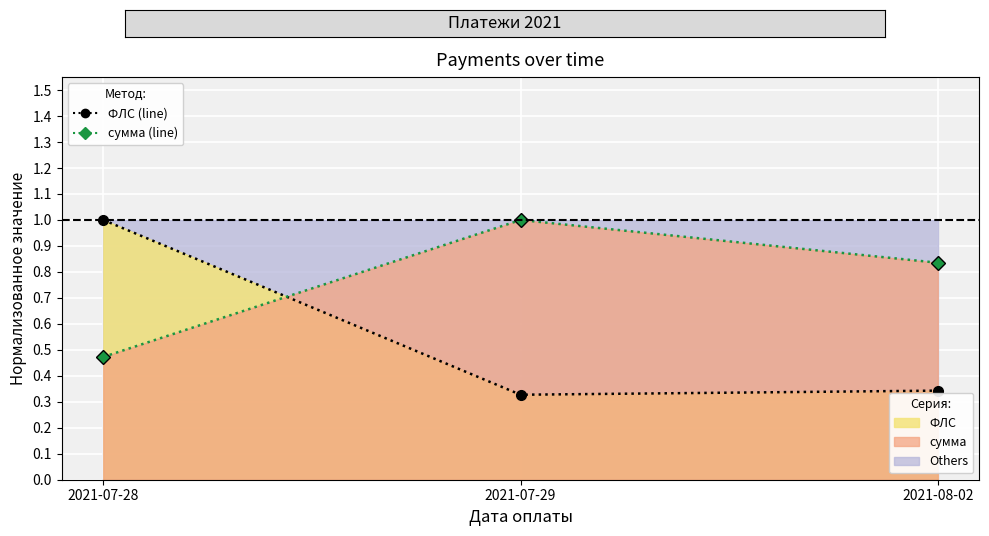

What position from the right is 2021-07-29?

2